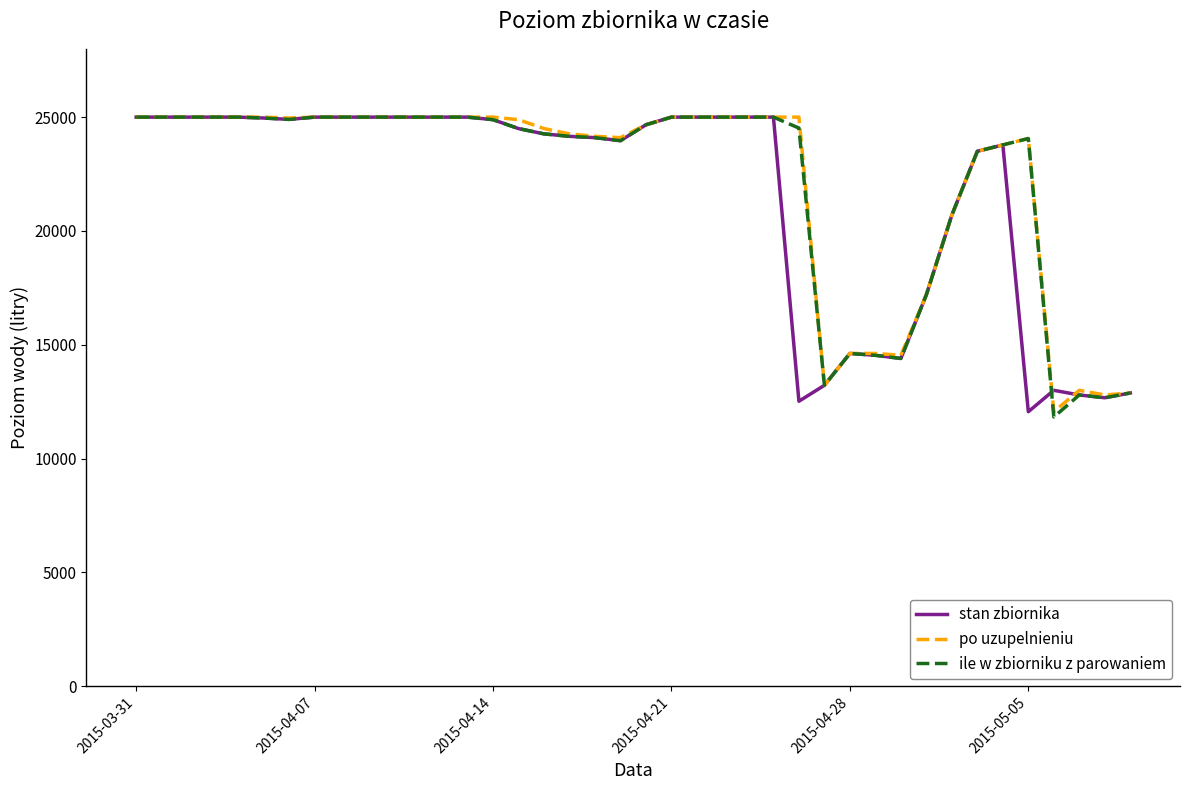

What is the maximum value shown in the chart?

25000